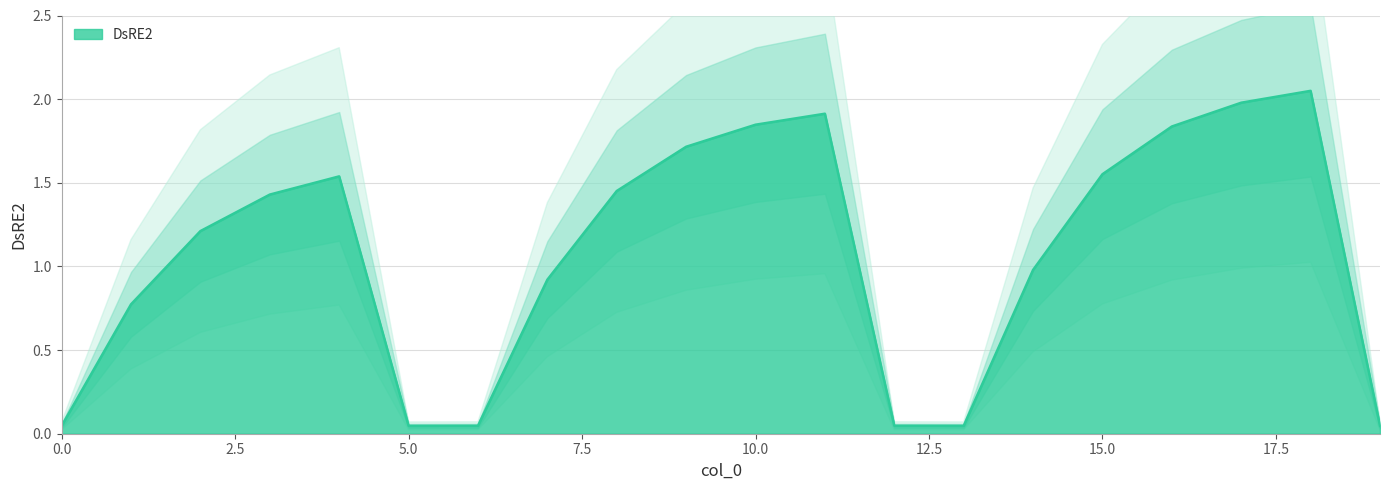

Does the chart have visible grid lines?

Yes